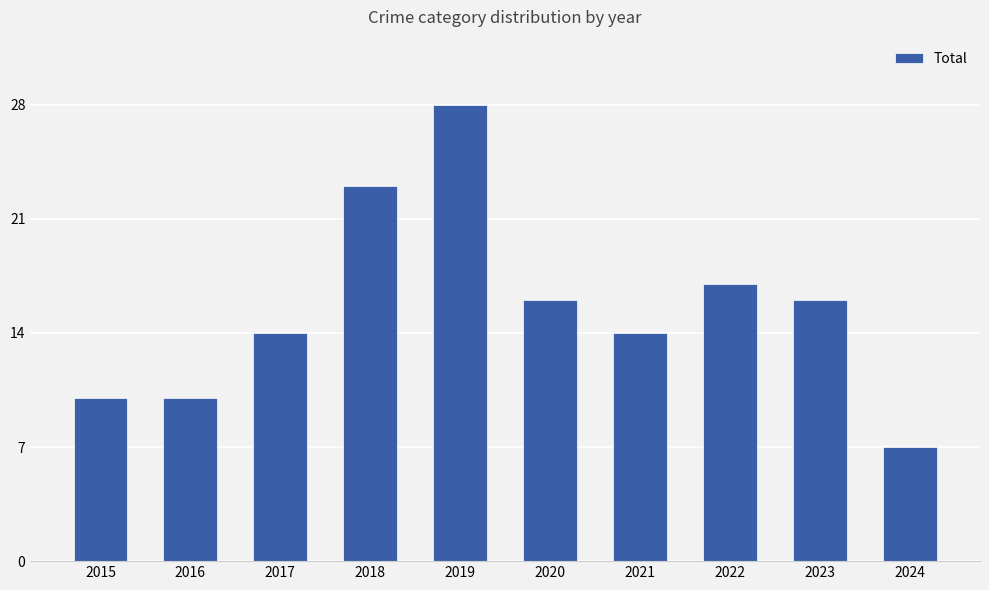

Which category has the highest value across all series?

2019